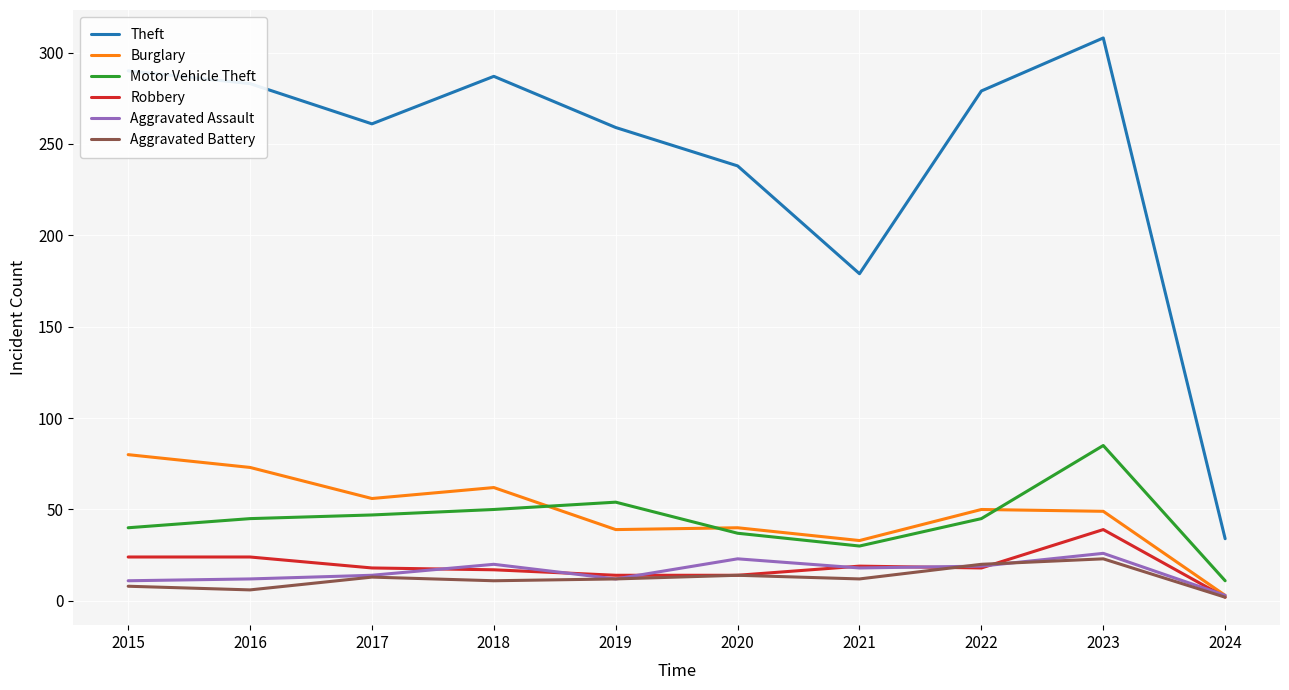

True or false: Motor Vehicle Theft and Aggravated Assault cross at least once.

False